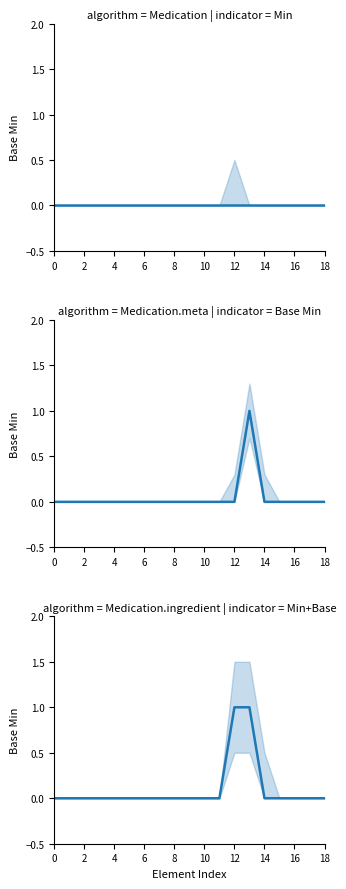

Which series has the largest total across all categories?

algorithm = Medication.ingredient